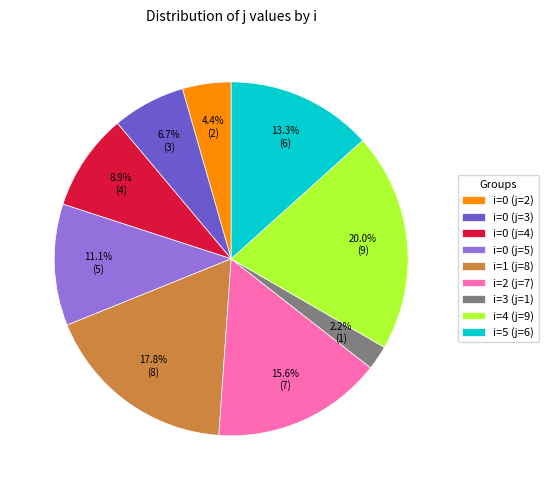

Rank the categories by value from highest to lowest.

i=4 (j=9), i=1 (j=8), i=2 (j=7), i=5 (j=6), i=0 (j=5), i=0 (j=4), i=0 (j=3), i=0 (j=2), i=3 (j=1)